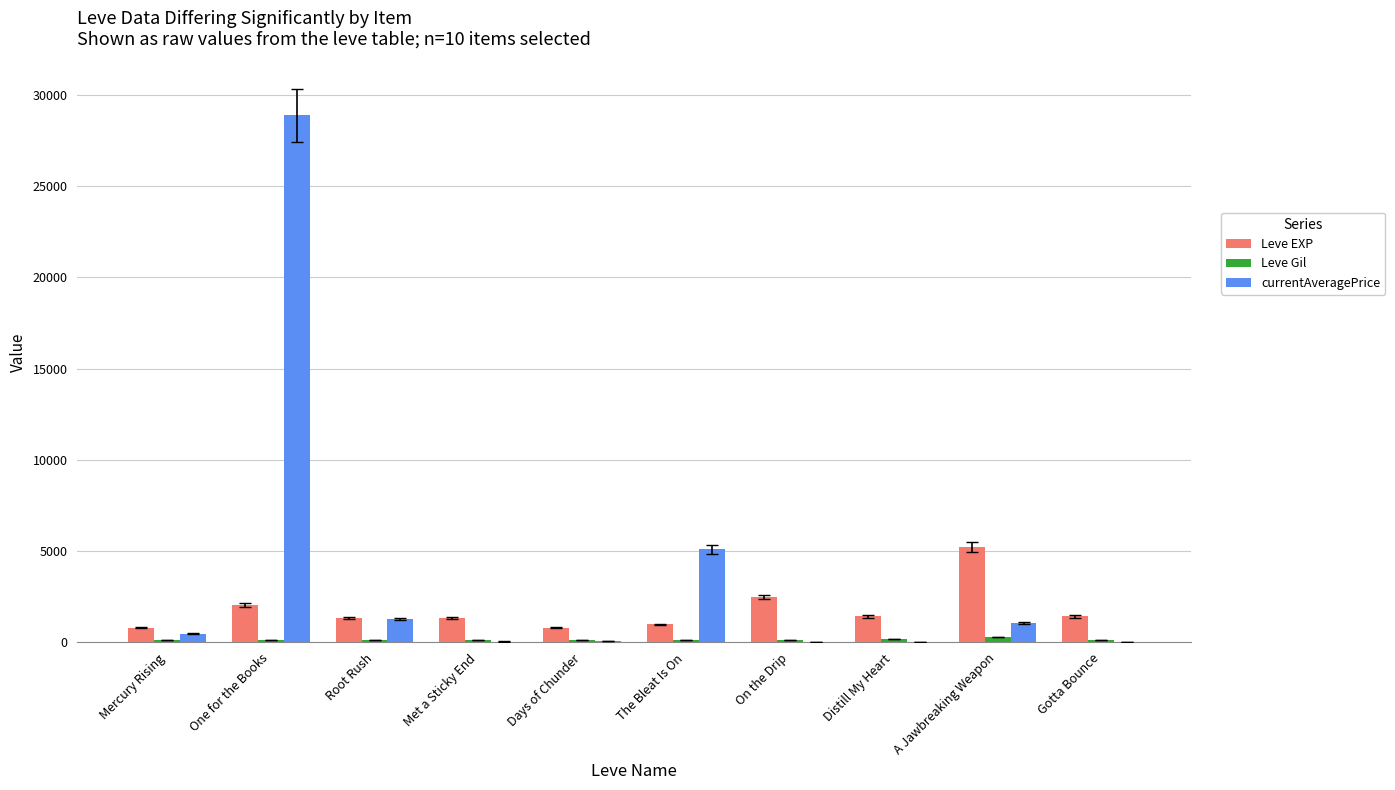

What is the sum of all Leve EXP values?

17830.0